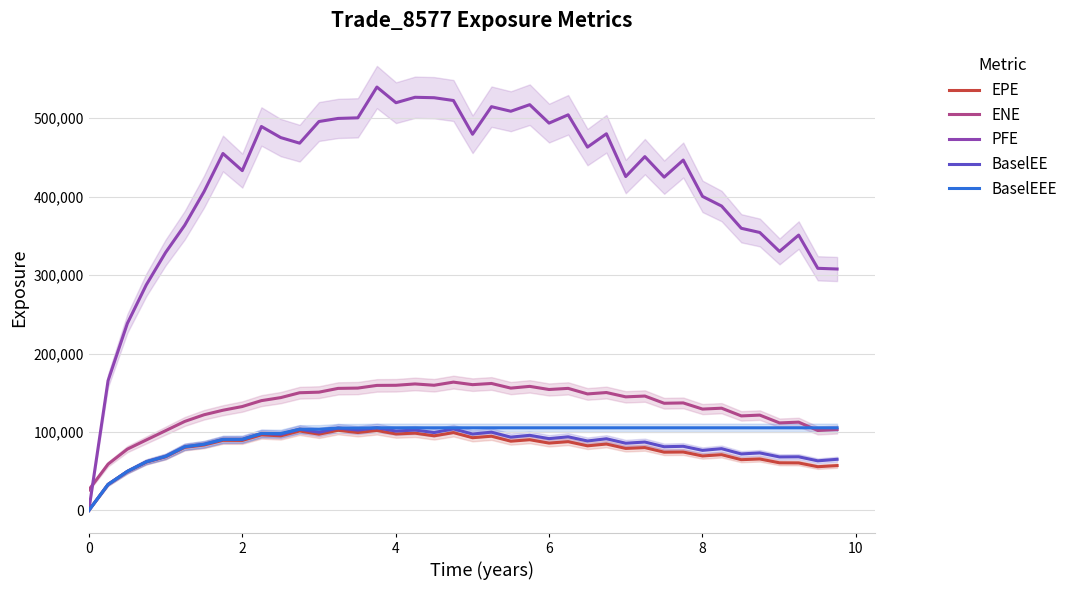

At how many categories does at least one series exceed 131432?

39